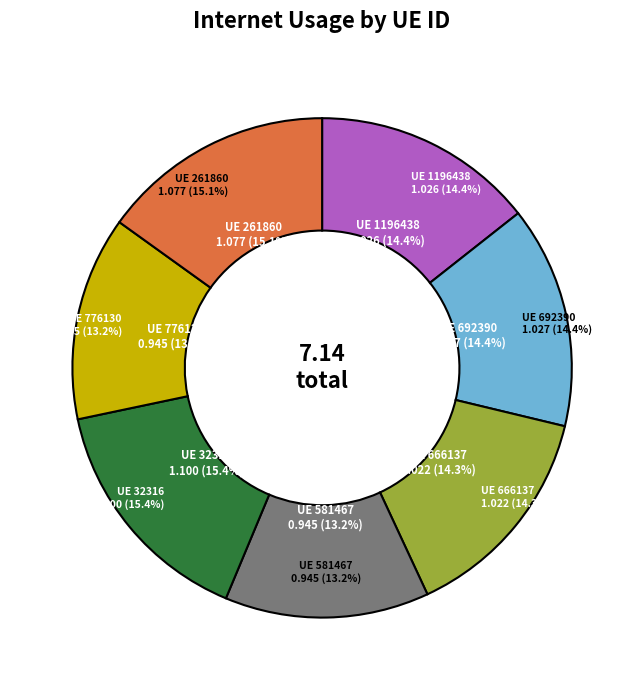

To the nearest percent, what portion does 32316 represent?

15%